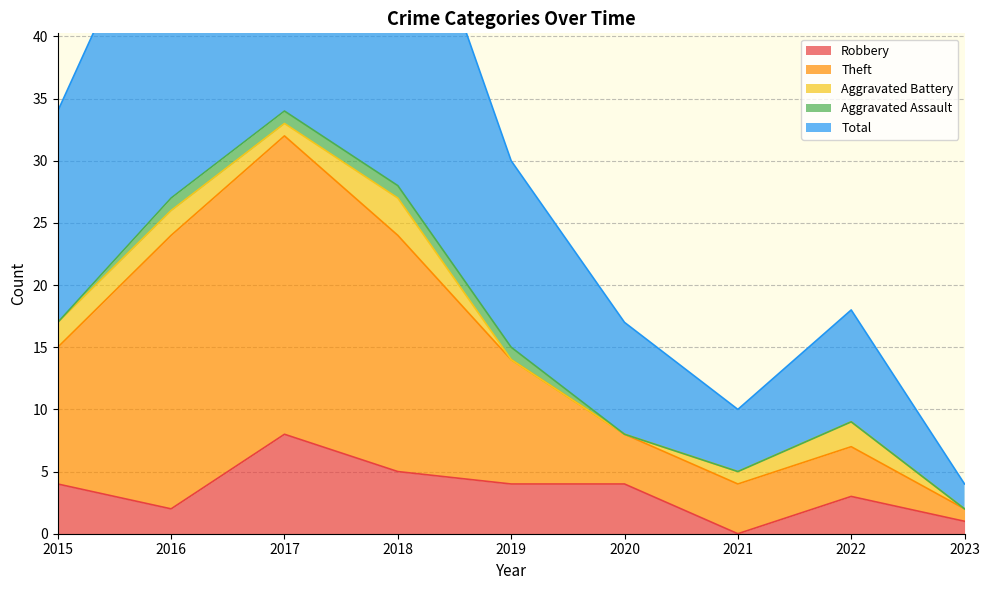

The Robbery series shows 0 at 2023. True or false?

False